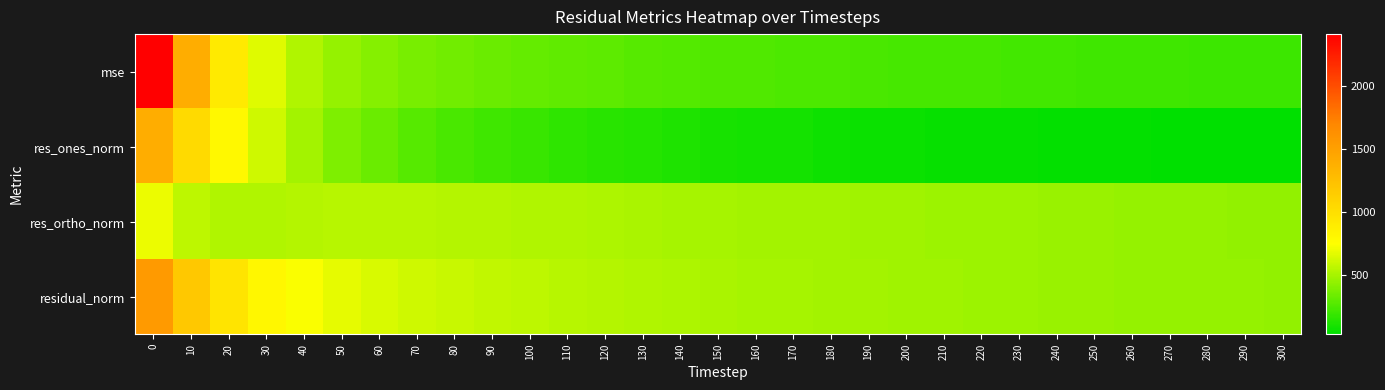

Which series has the widest spread of values?

mse